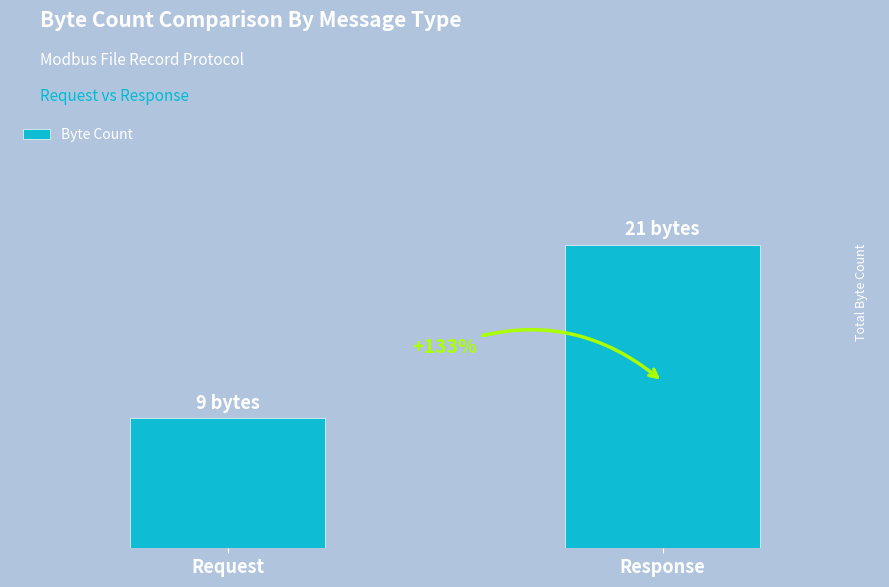

How many series are shown in this chart?

1